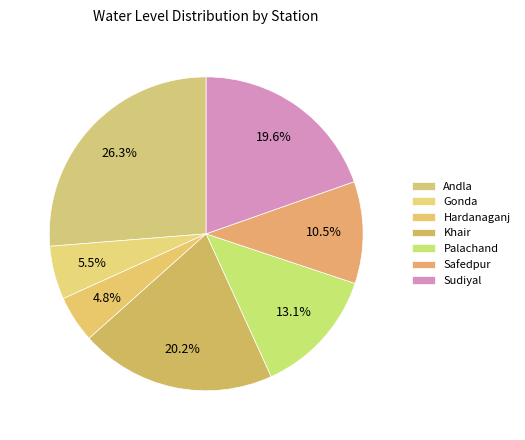

How many segments does this pie chart have?

7